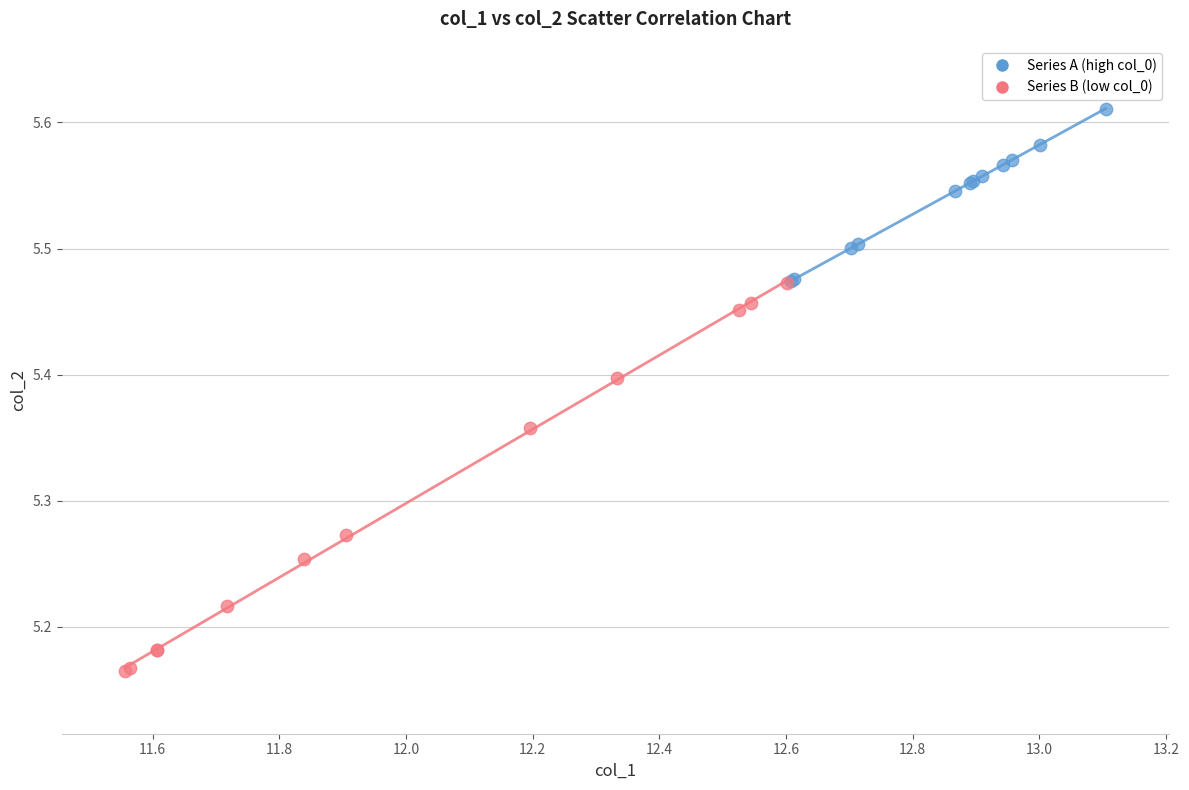

Which series reaches the minimum Y coordinate?

Series B (low col_0)